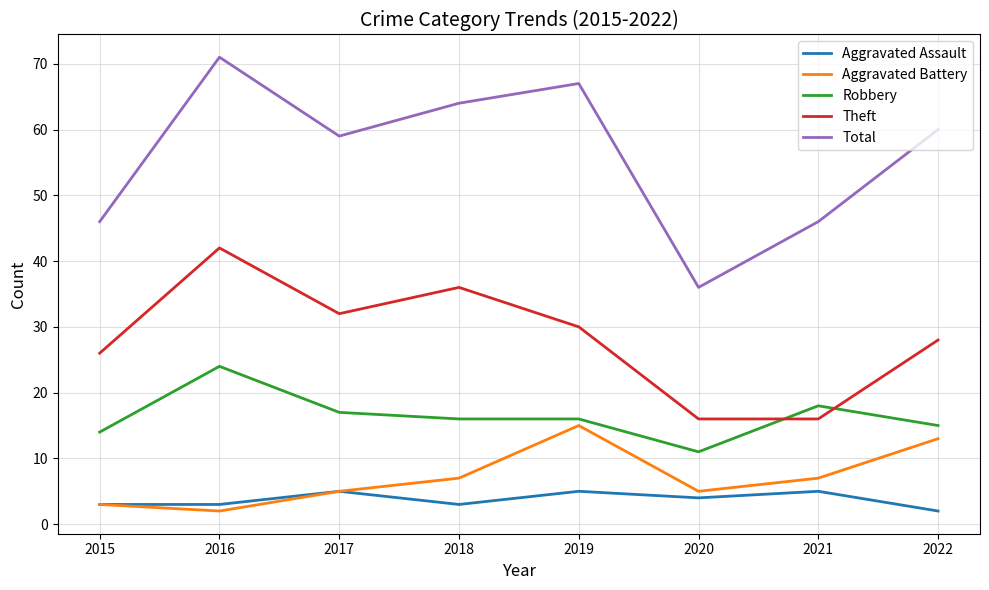

What is the sum of all Aggravated Battery values?

57